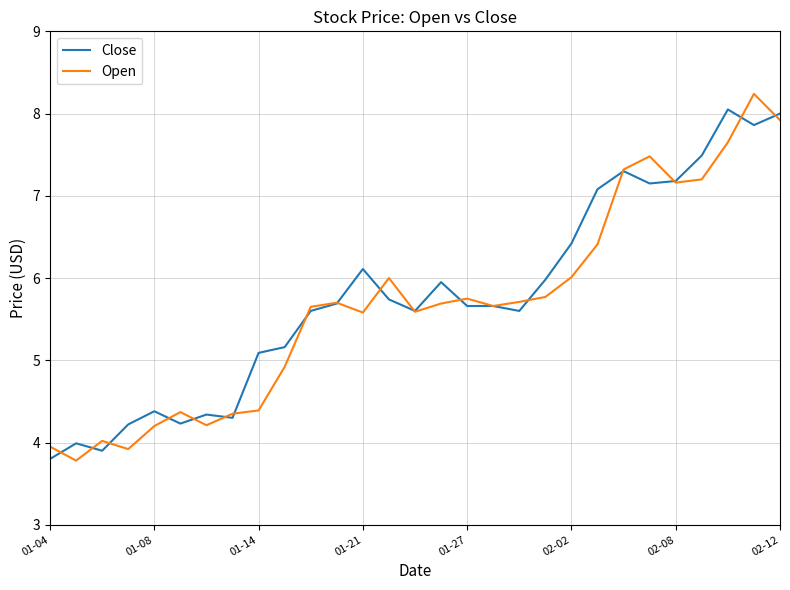

What is the smallest value displayed?

3.8